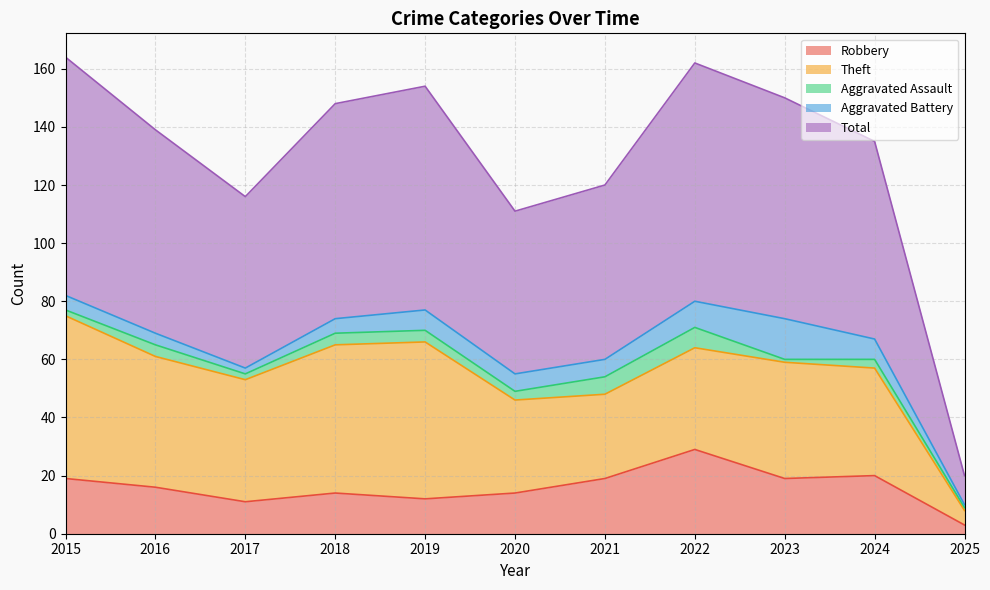

Is the value of Total at 2018 greater than the value of Aggravated Assault at 2025?

Yes